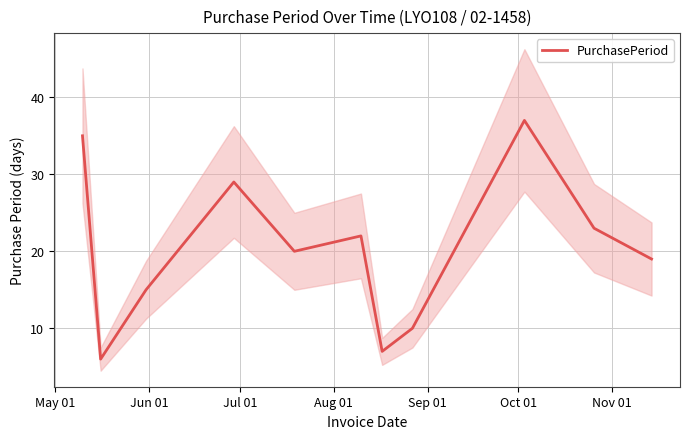

What is the highest value of the PurchasePeriod series?

37